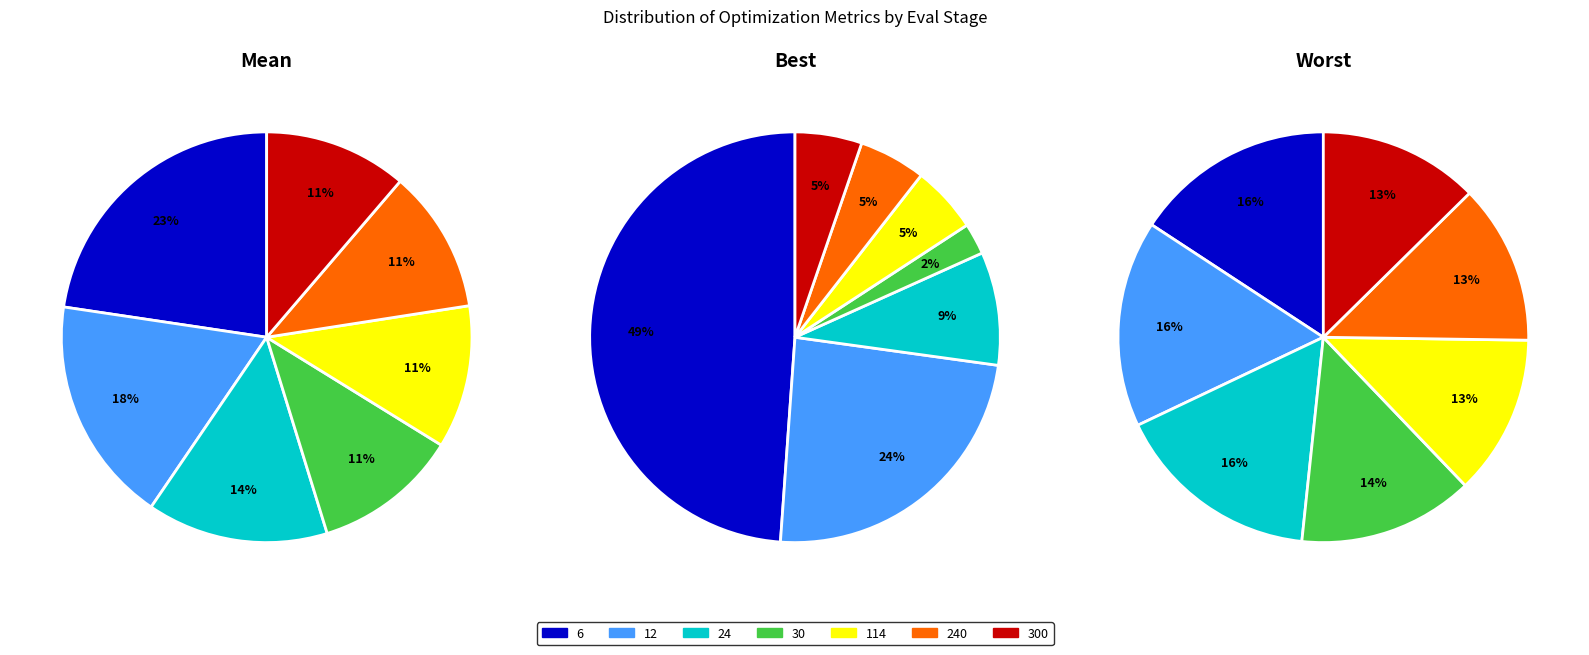

Is there any slice that represents more than half of the pie?

No